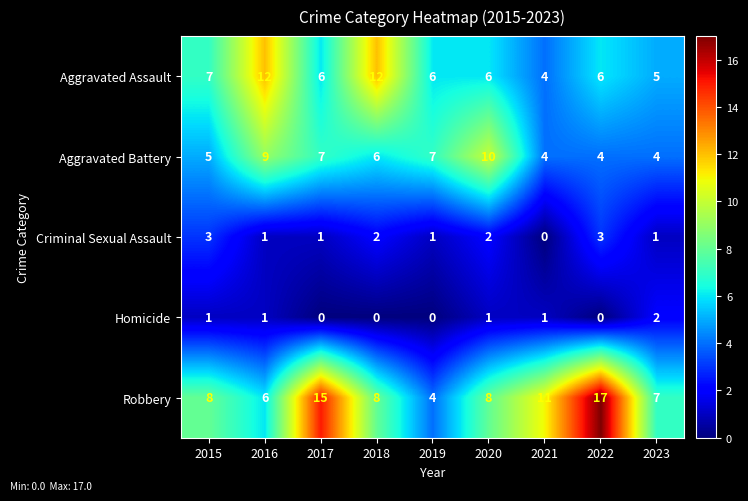

Which series has the largest range (max minus min)?

Robbery